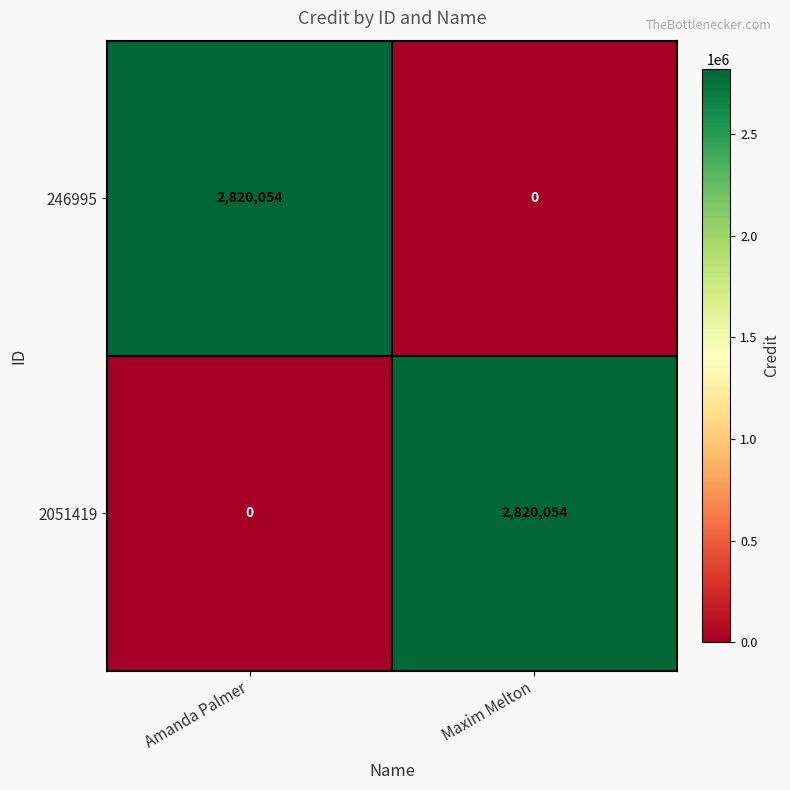

What is the spread (max minus min) of values at Maxim Melton?

2820054